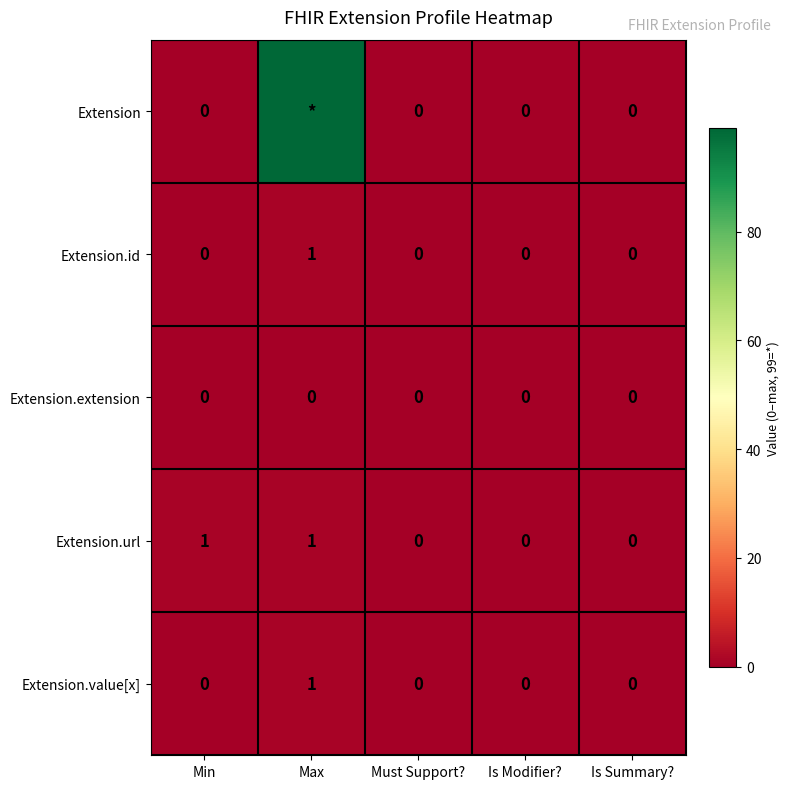

How many Extension.url values are between 0 and 1?

5